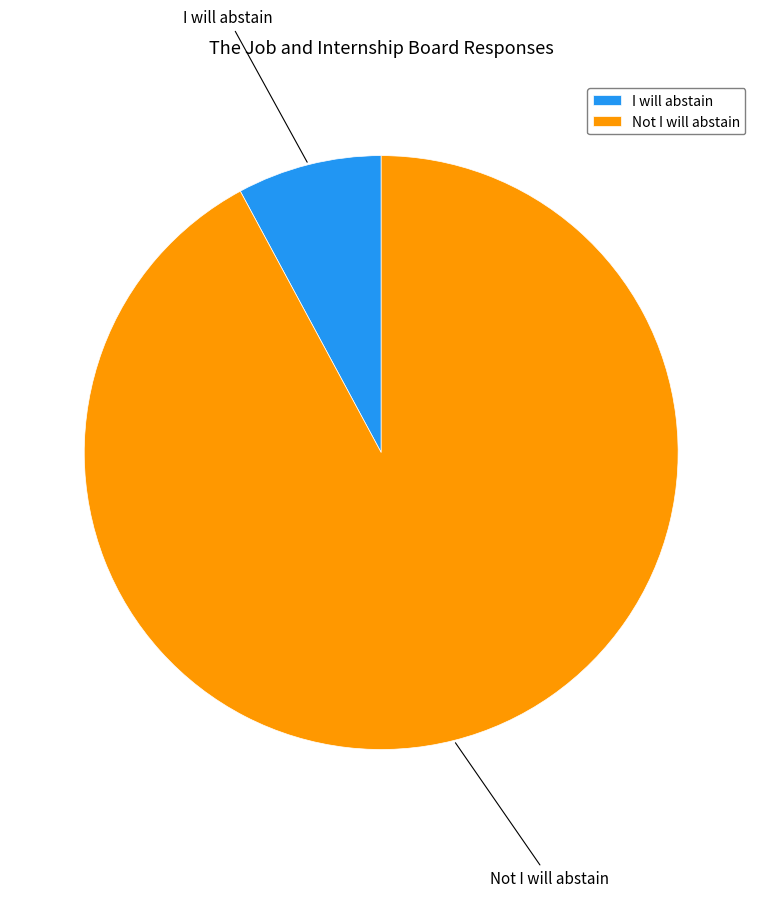

Rank the categories by value from highest to lowest.

Not I will abstain, I will abstain